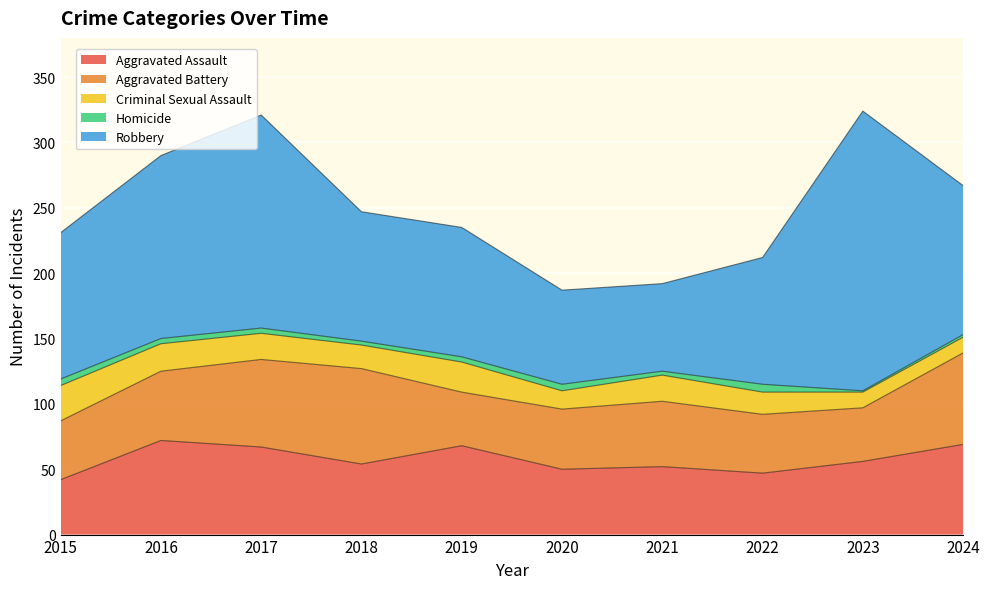

Reading left to right, transcribe all the data shown in this chart.

Aggravated Assault: 2015=42	2016=72	2017=67	2018=54	2019=68	2020=50	2021=52	2022=47	2023=56	2024=69
Aggravated Battery: 2015=45	2016=53	2017=67	2018=73	2019=41	2020=46	2021=50	2022=45	2023=41	2024=70
Criminal Sexual Assault: 2015=27	2016=21	2017=20	2018=18	2019=23	2020=14	2021=20	2022=17	2023=12	2024=12
Homicide: 2015=5	2016=4	2017=4	2018=3	2019=4	2020=5	2021=3	2022=6	2023=1	2024=2
Robbery: 2015=112	2016=140	2017=163	2018=99	2019=99	2020=72	2021=67	2022=97	2023=214	2024=114